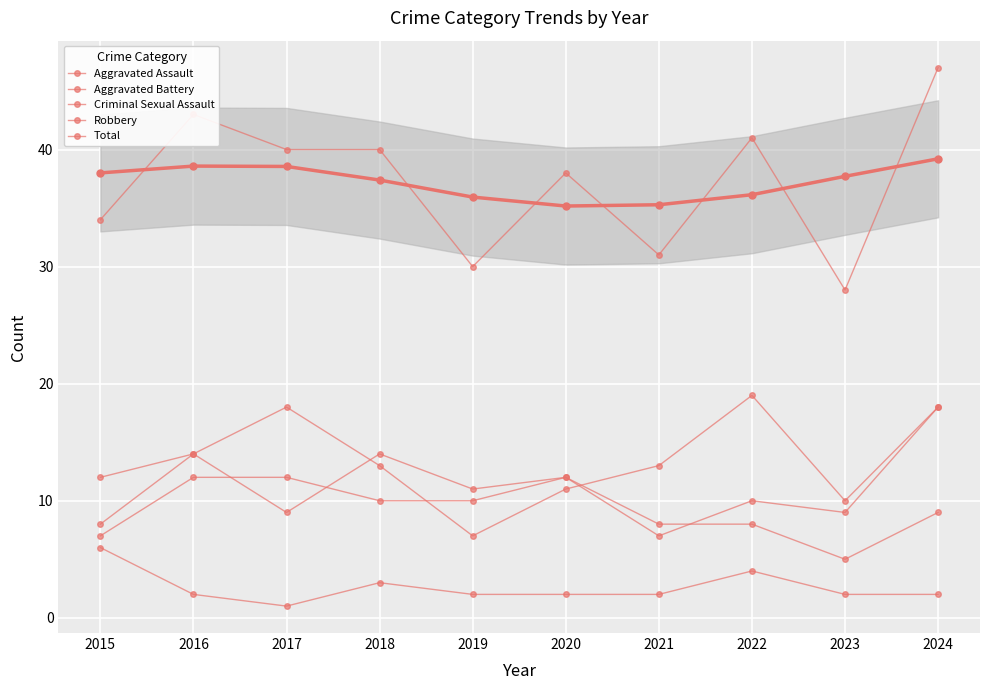

Which series has the largest total across all categories?

Total